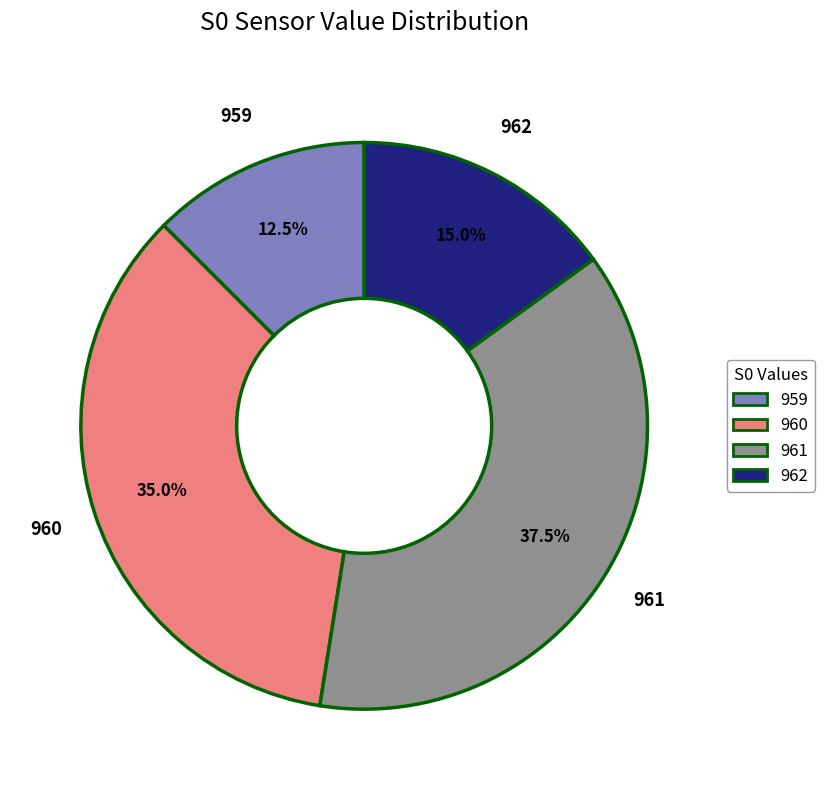

What percentage do 960 and 959 together represent?

47.5%